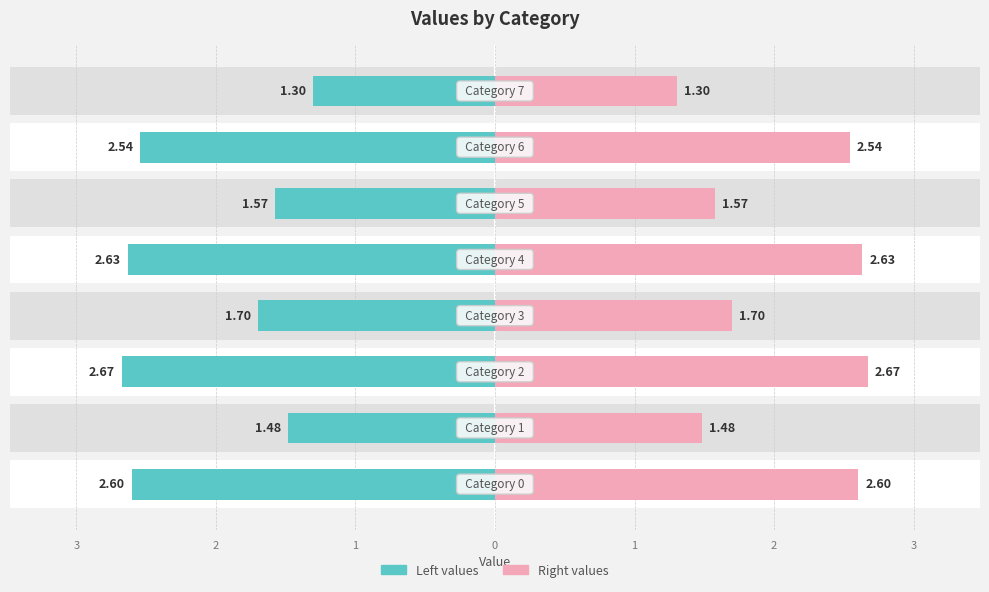

True or false: Series A (left) has a value of 1.6 at 3.

False